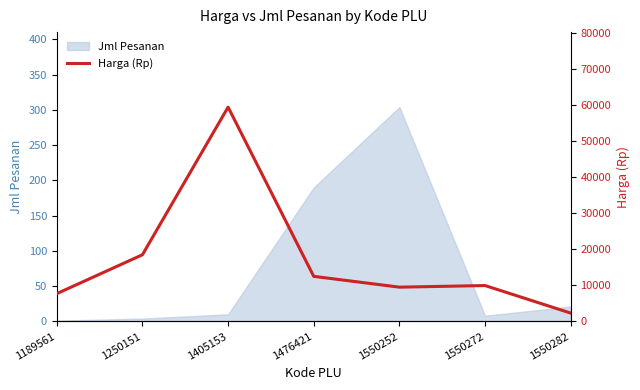

The value at 1550282 is 3032. True or false?

False